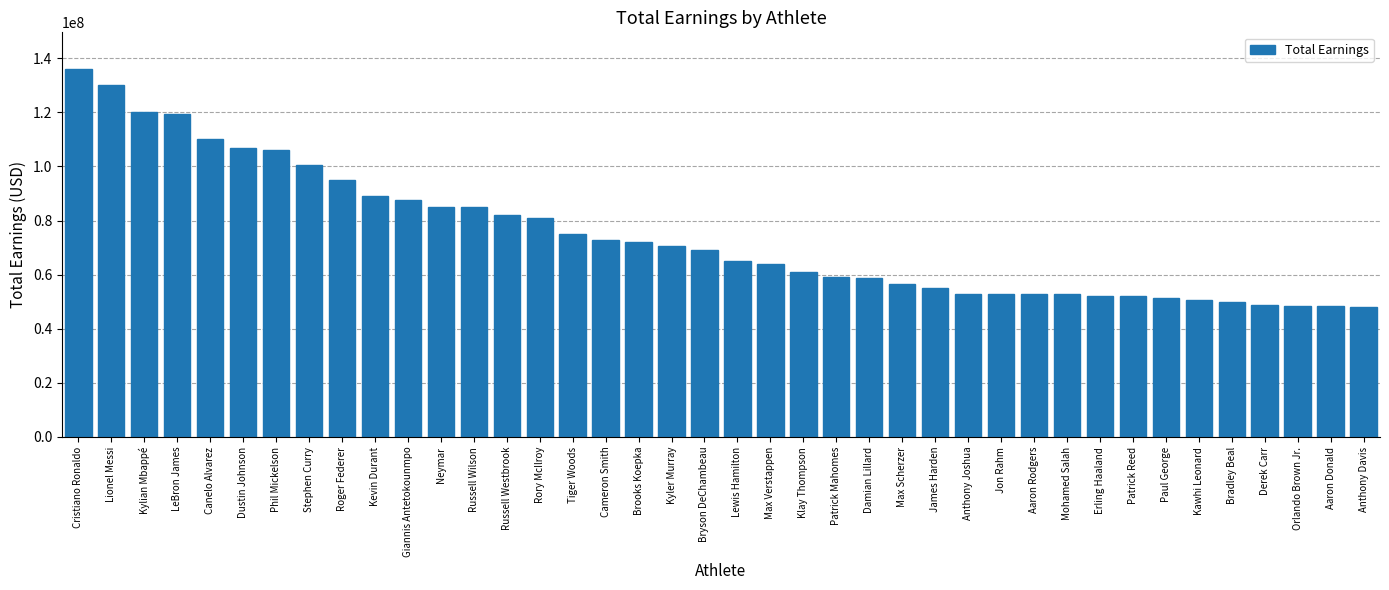

What is the label of the 36th bar from the left?

Bradley Beal